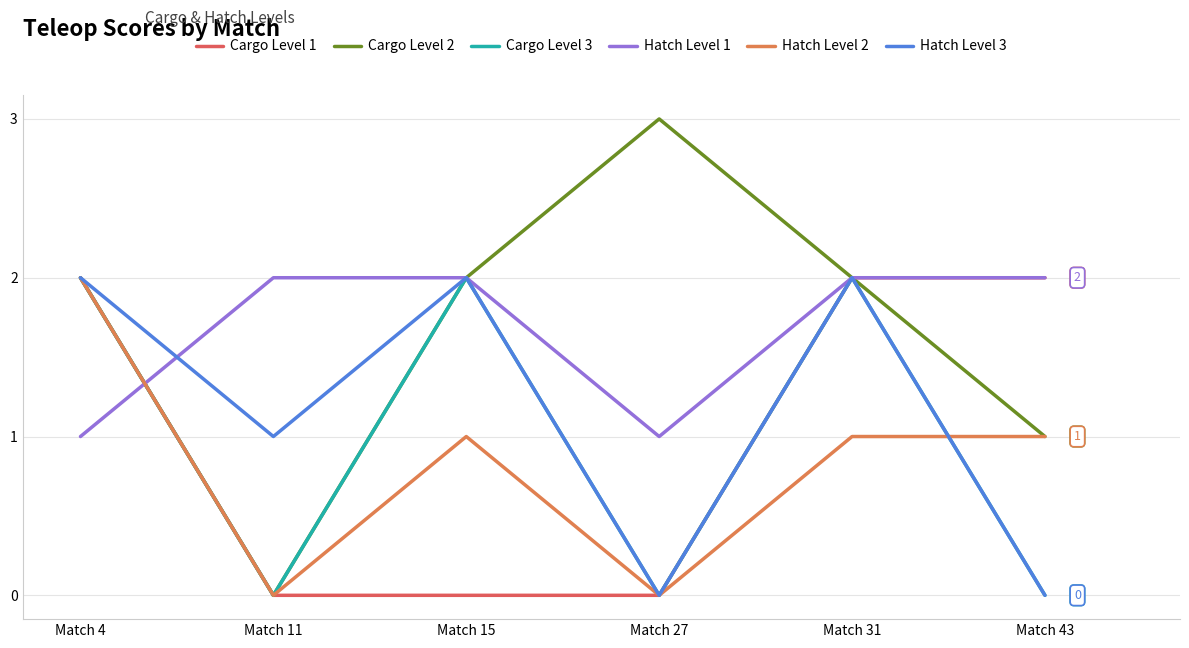

What is the difference between the maximum and minimum values in the Hatch Level 1 series?

1